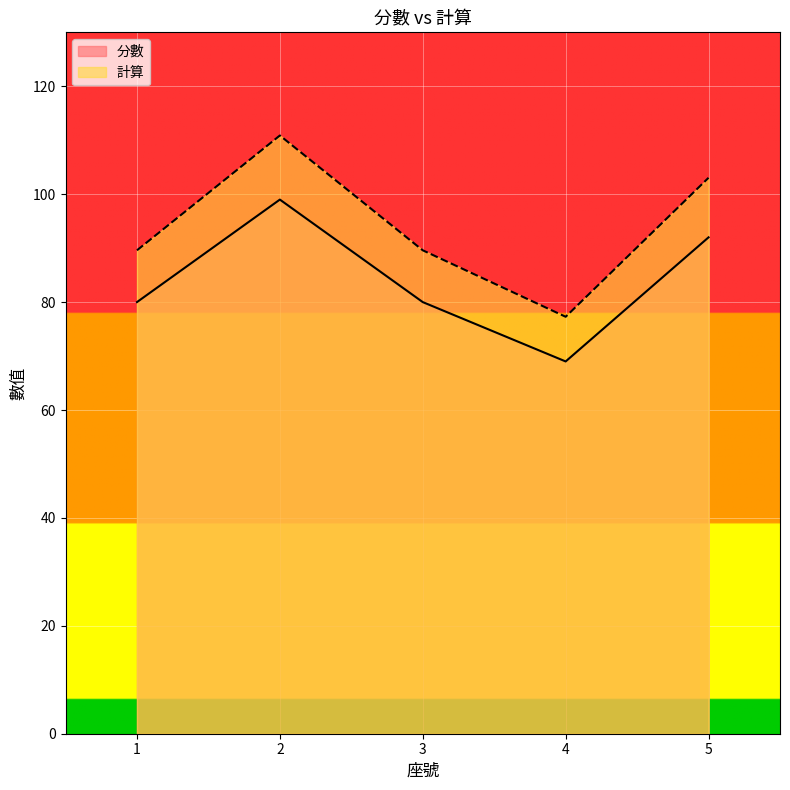

Rank the series by their average value, from lowest to highest.

分數, 計算